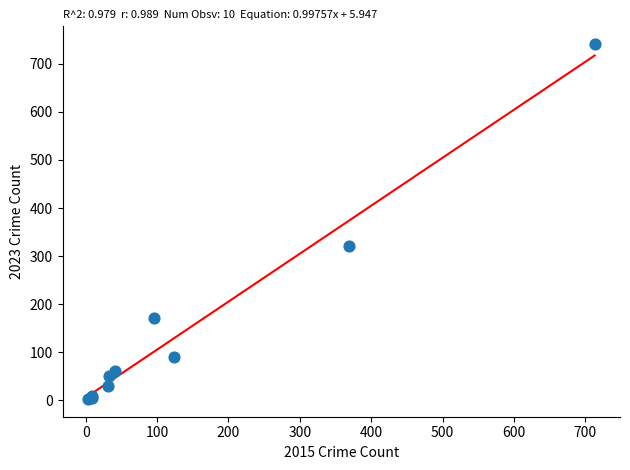

What Y value in the scatter plot is closest to 372?

321